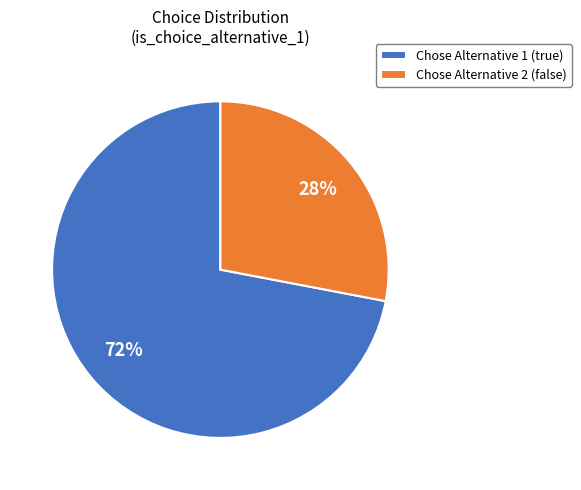

Do Chose Alternative 2 (false) and Chose Alternative 1 (true) together represent more than half of the pie?

Yes